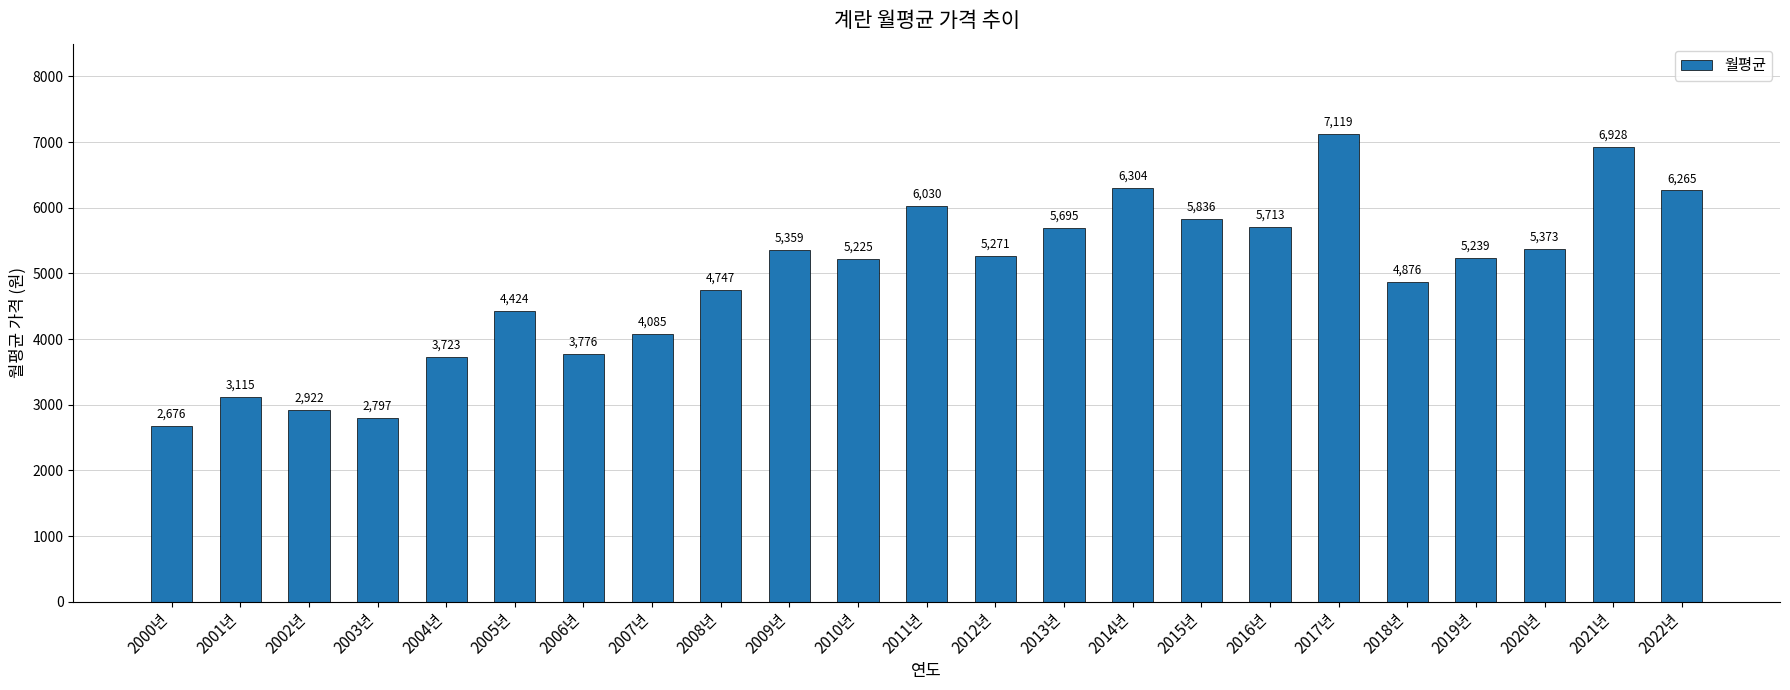

What is the value of the 19th bar from the left?

4876